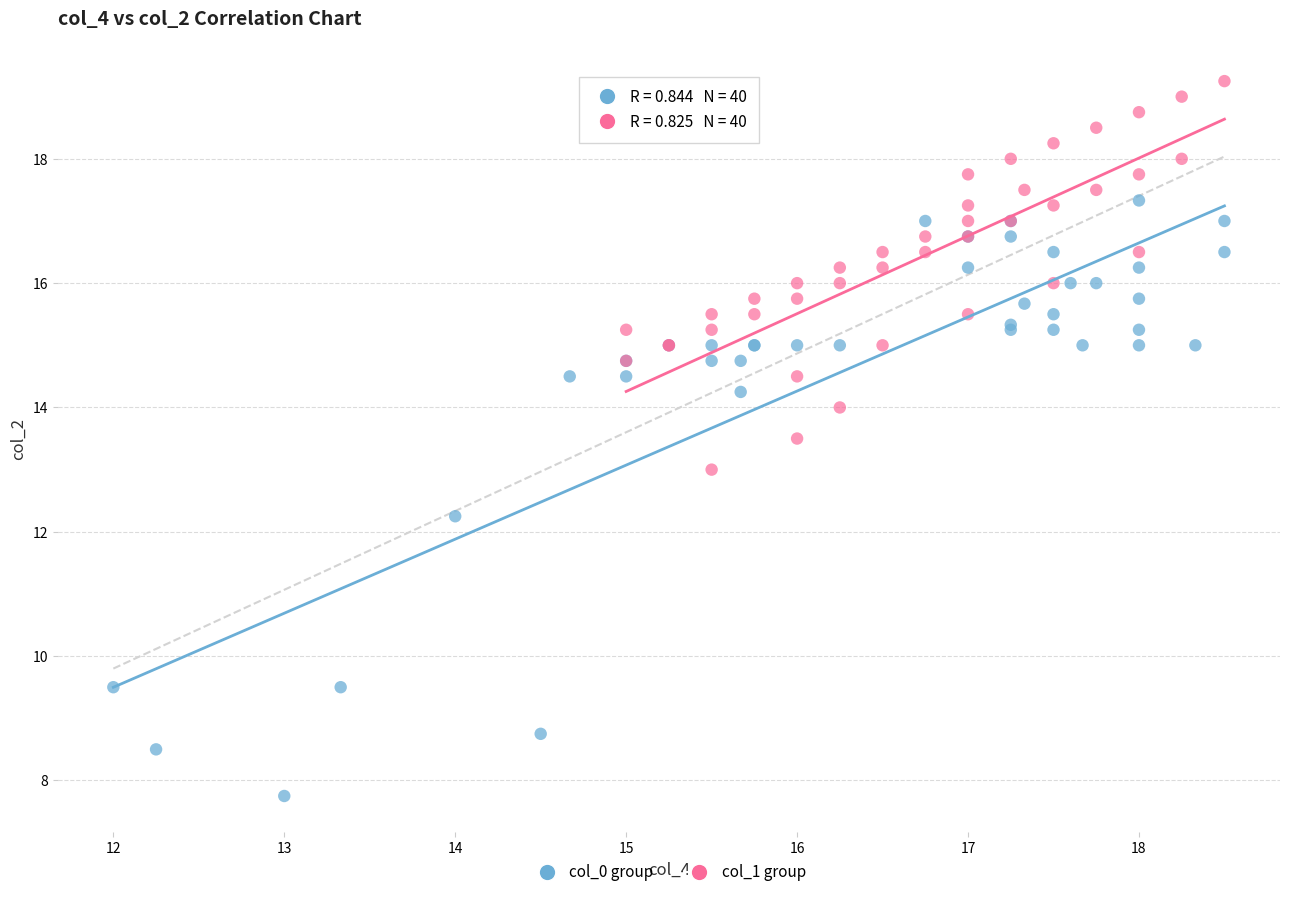

Which series reaches the minimum Y coordinate?

col_0 group